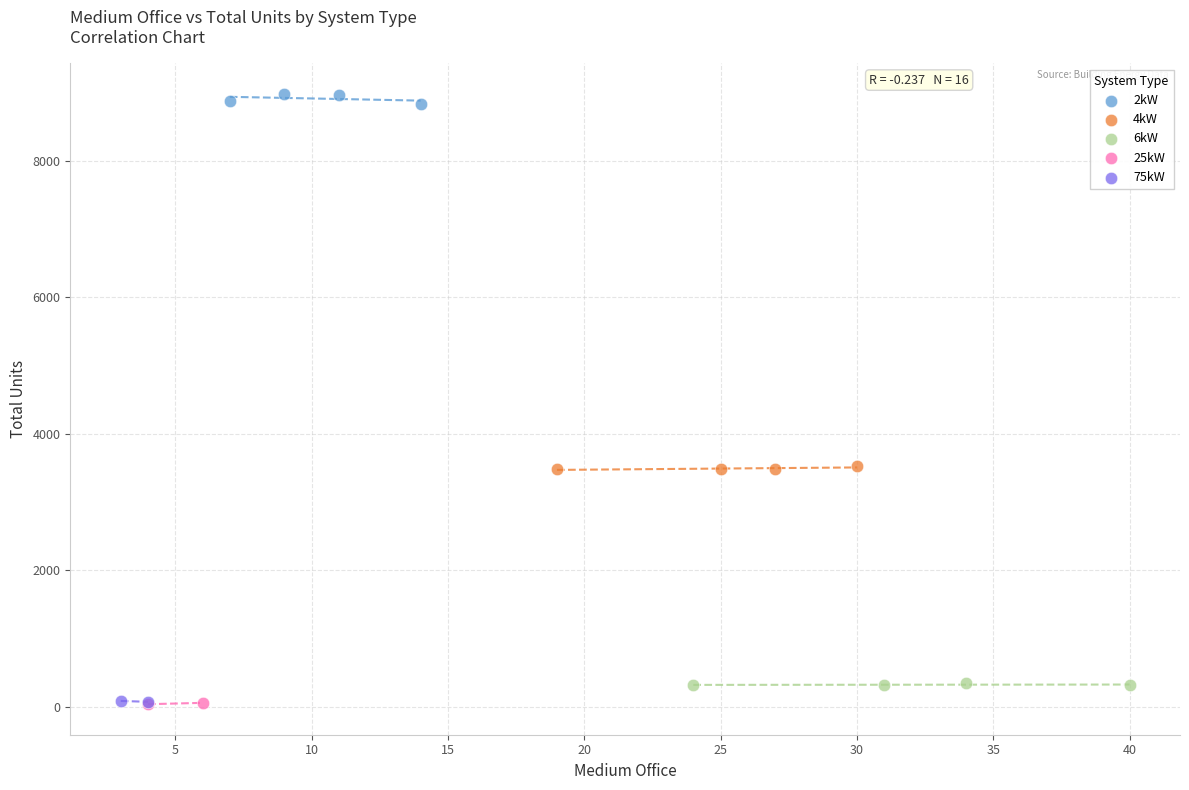

Which series has the largest Y range (max minus min)?

2kW